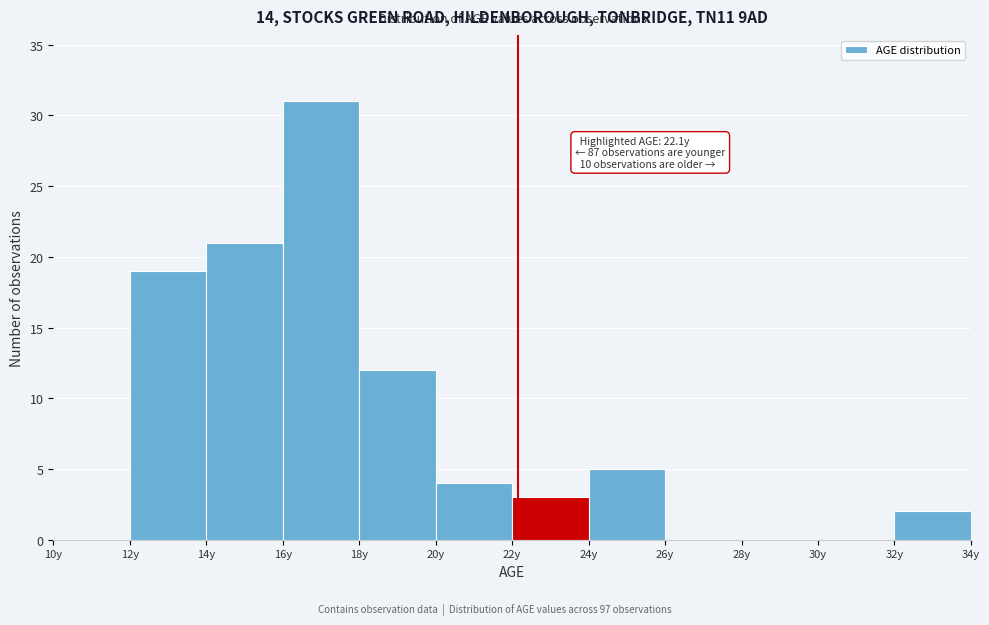

Over which range of the x-axis is the bar tallest?

16 to 18